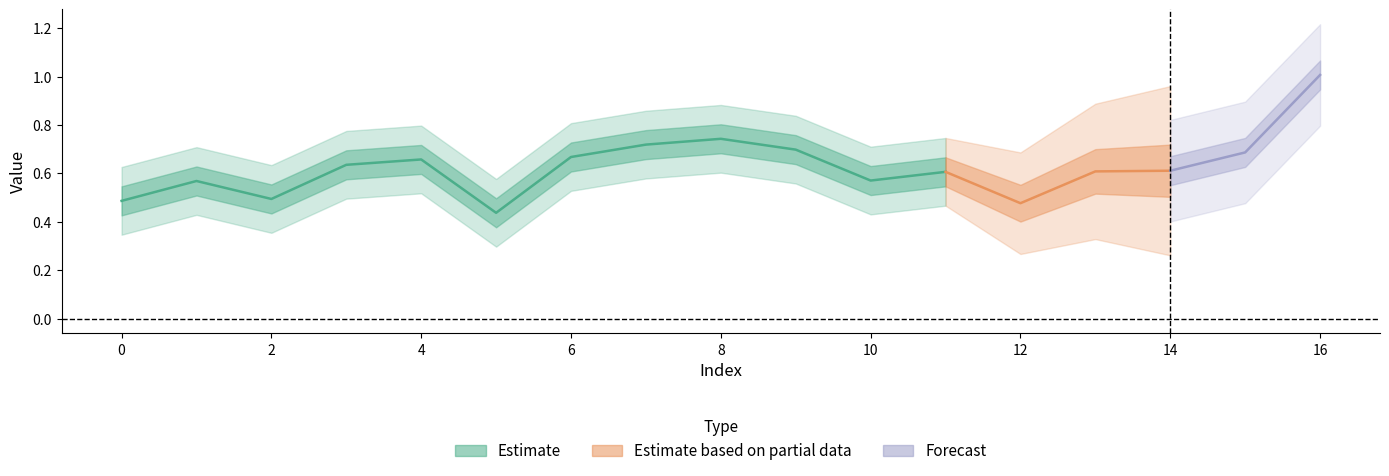

Reading right to left, transcribe all the data shown in this chart.

16=1.0	15=0.7	14=0.6	13=0.6	12=0.5	11=0.6	10=0.6	9=0.7	8=0.7	7=0.7	6=0.7	5=0.4	4=0.7	3=0.6	2=0.5	1=0.6	0=0.5